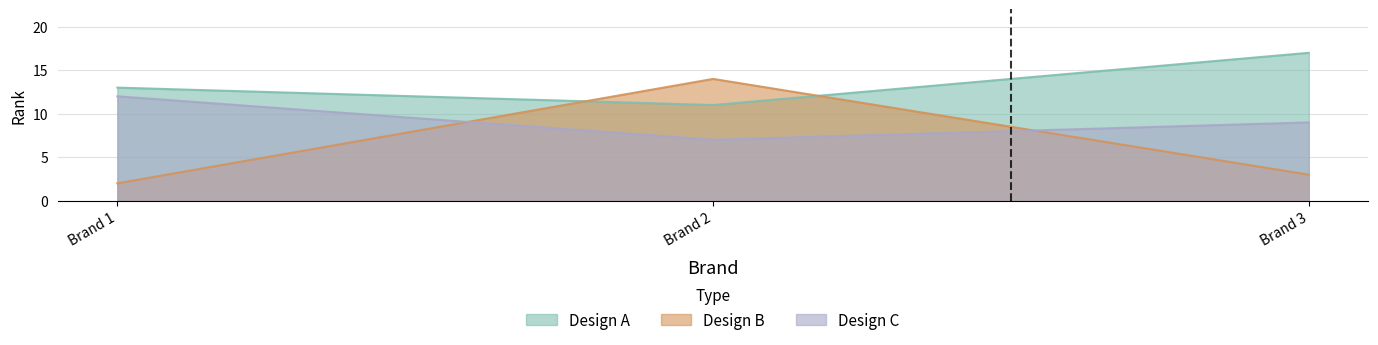

At which category is the sum across all series the highest?

Brand 2